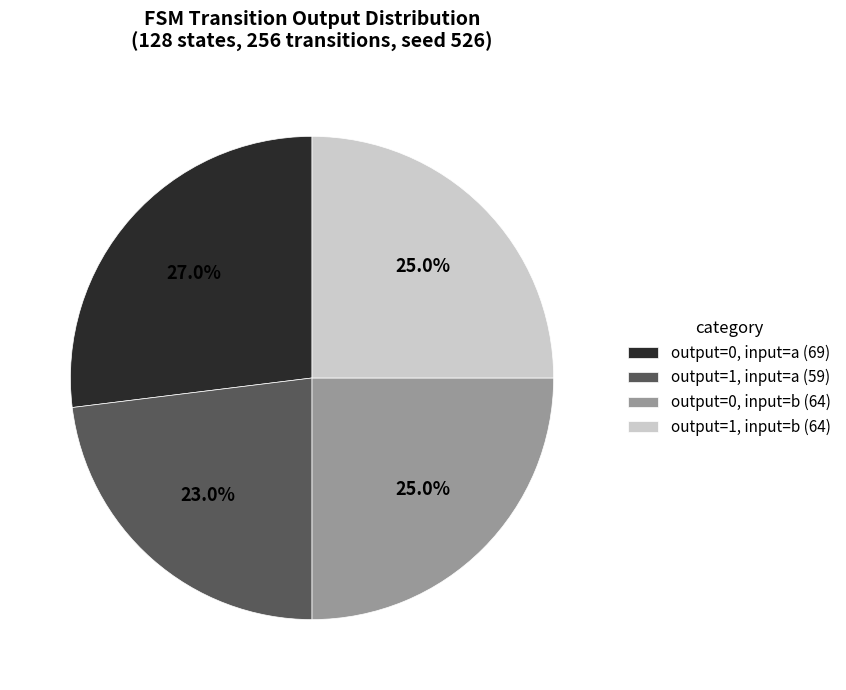

Do output=1, input=b (64) and output=0, input=a (69) together represent more than half of the pie?

Yes